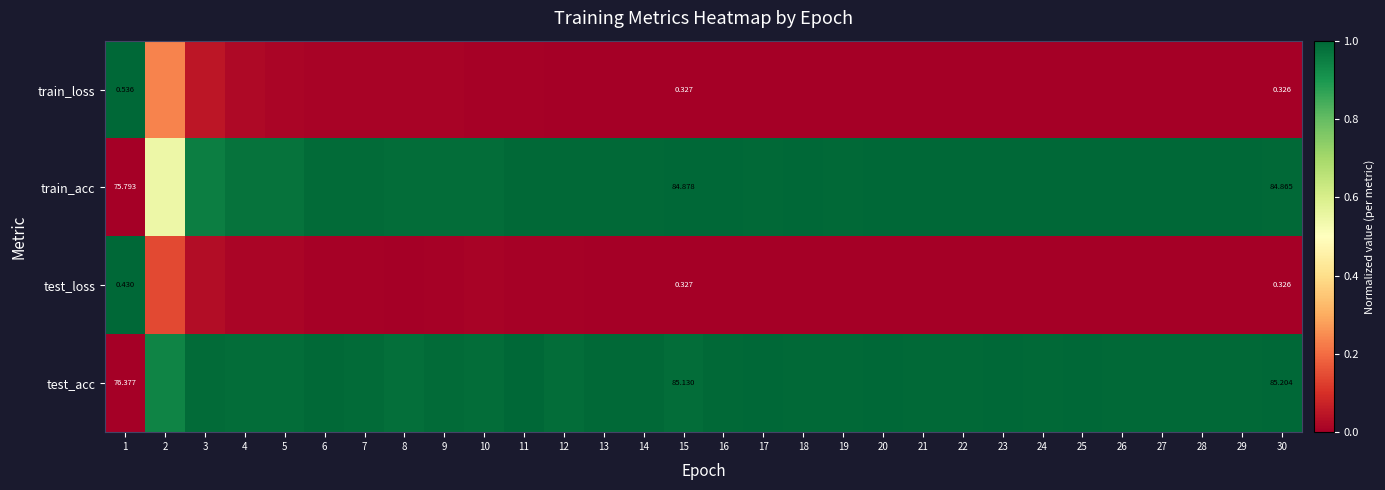

At which label does train_loss reach its peak?

1